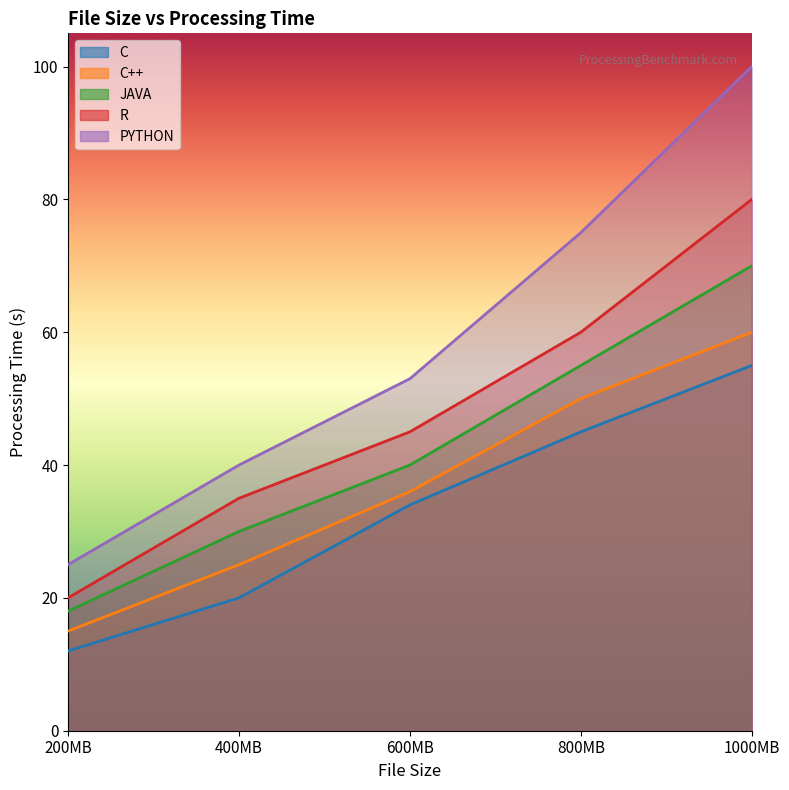

Rank the categories by PYTHON value from lowest to highest.

200MB, 400MB, 600MB, 800MB, 1000MB